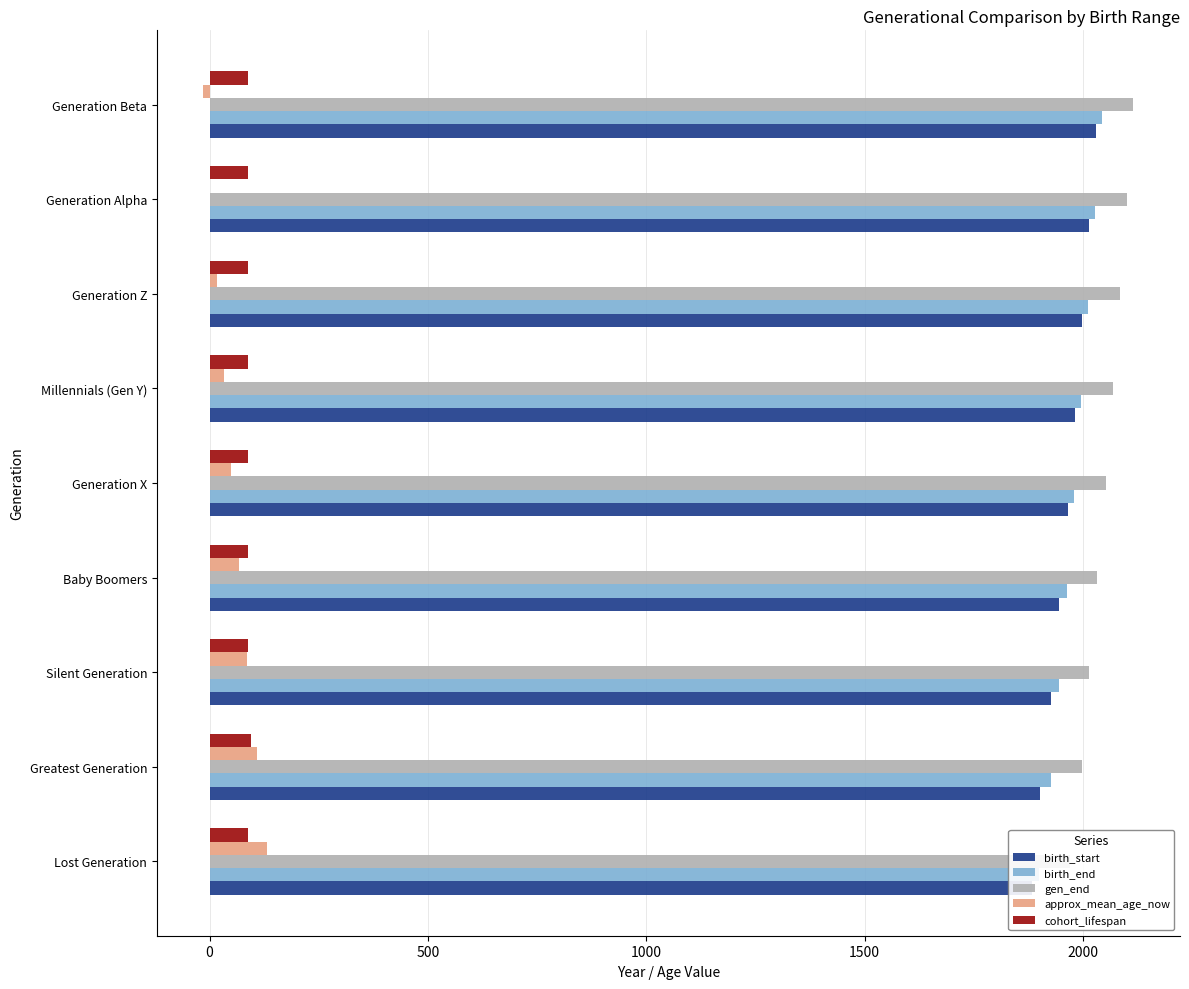

Which series has the largest range (max minus min)?

birth_start